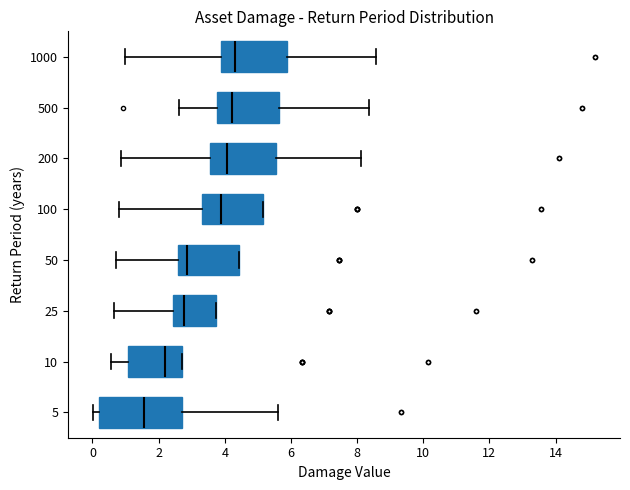

Where does the median line of the box at y = 1000 sit on the x-axis? The values are not printed on the chart, so give them approximately, as read against the axis.

4.4